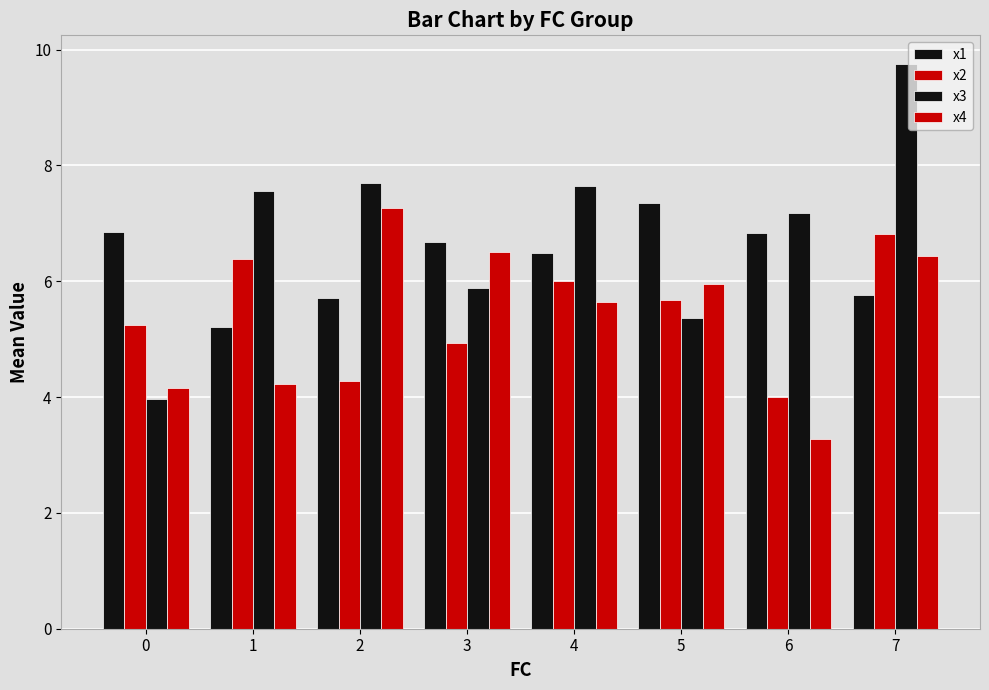

Count the number of data series in this chart.

4